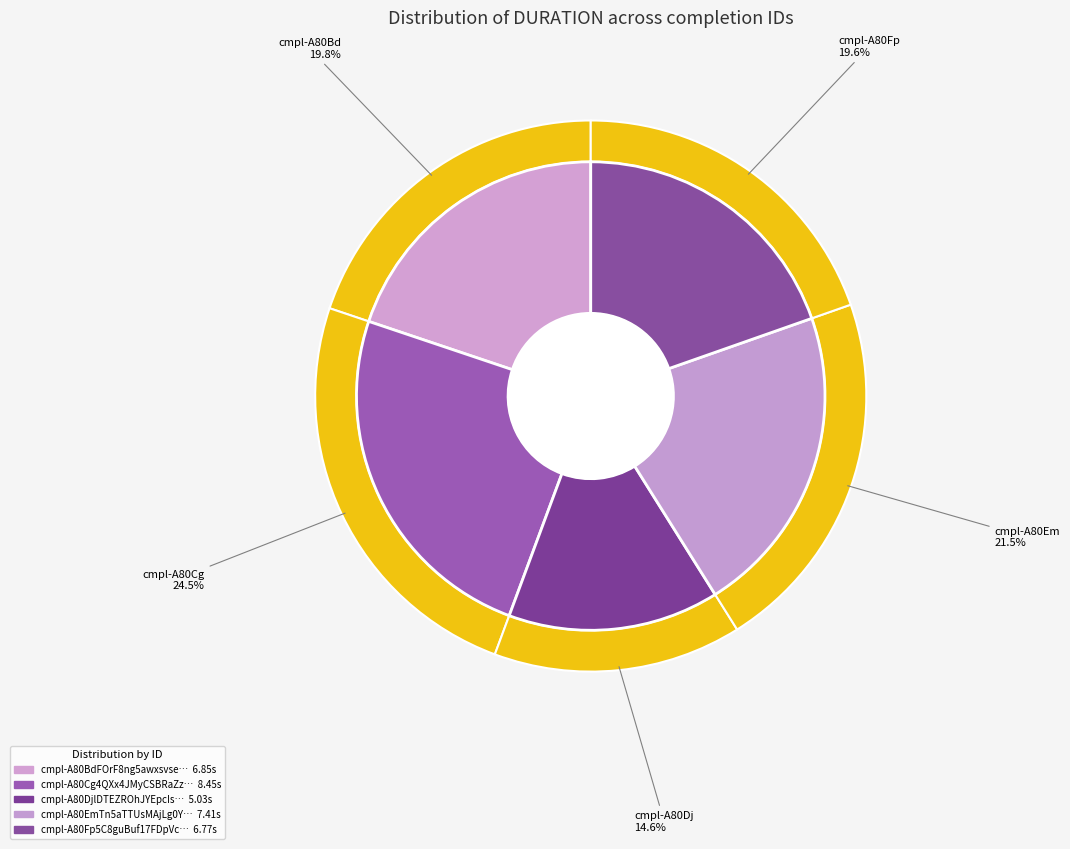

To the nearest percent, what percentage of the pie is cmpl-A80Cg4QXx4JMyCSBRaZzhHyIntAu9?

25%